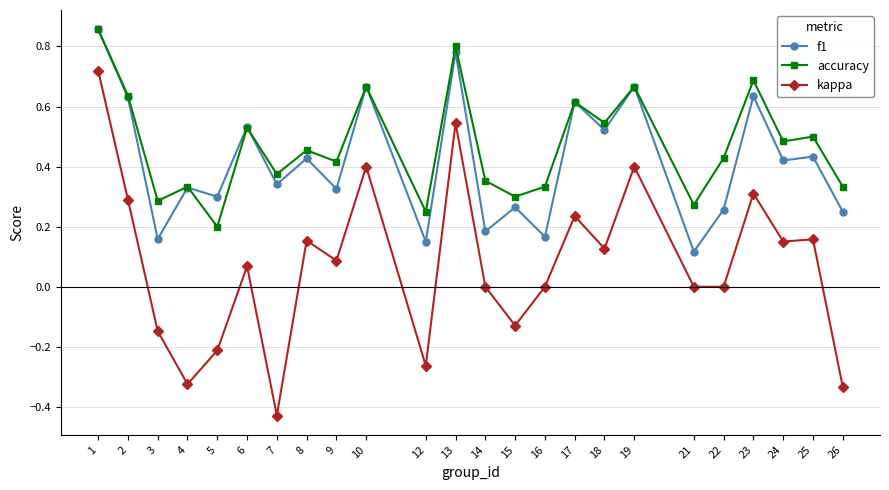

True or false: f1 and kappa intersect in this chart.

False